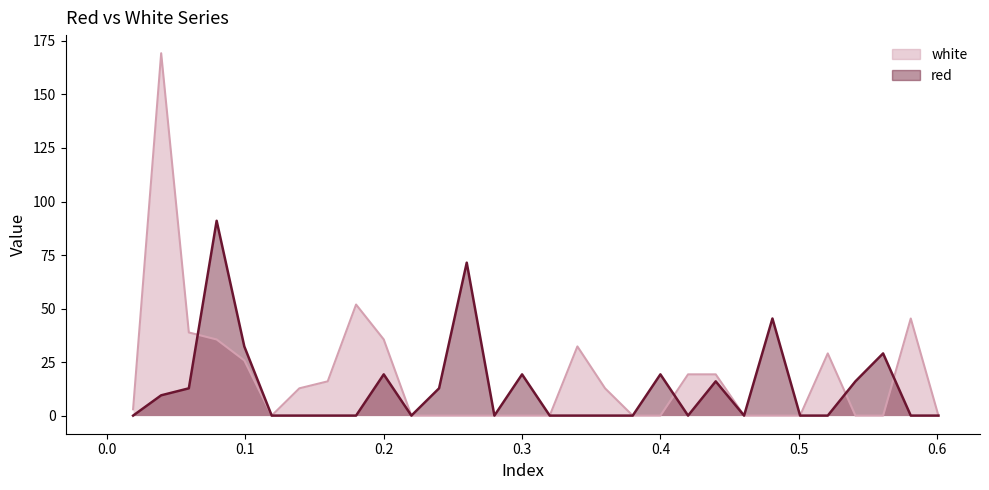

Which series has the widest spread of values?

white